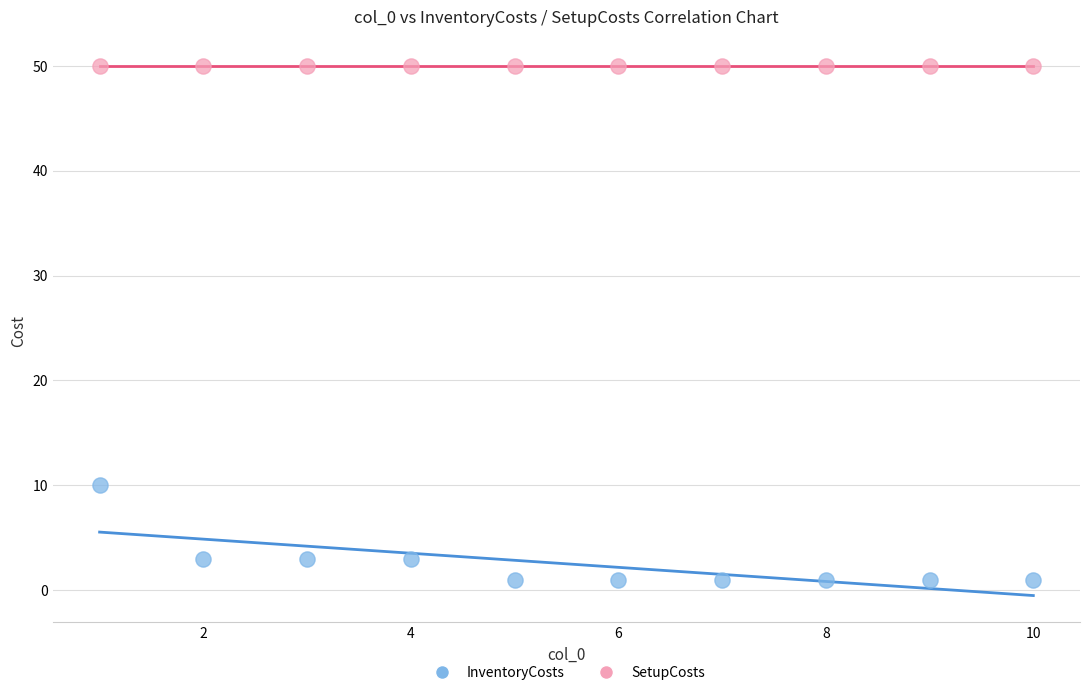

Which series reaches the minimum Y coordinate?

InventoryCosts